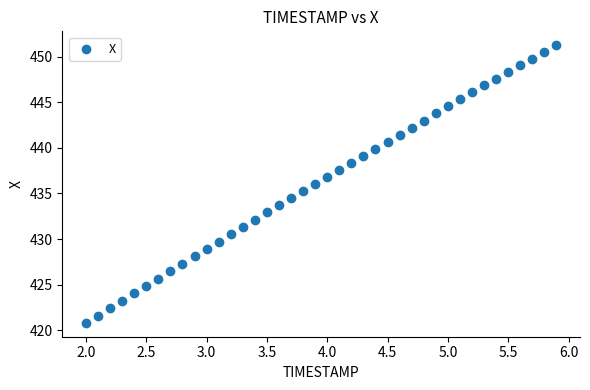

What is the range of Y values (max minus min)?

30.5